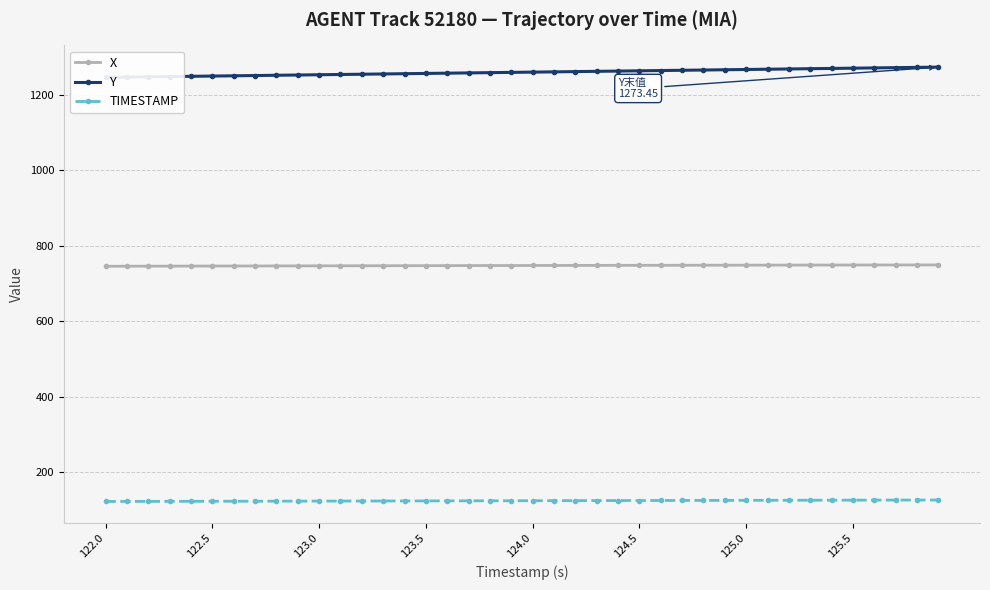

True or false: TIMESTAMP and X intersect in this chart.

False